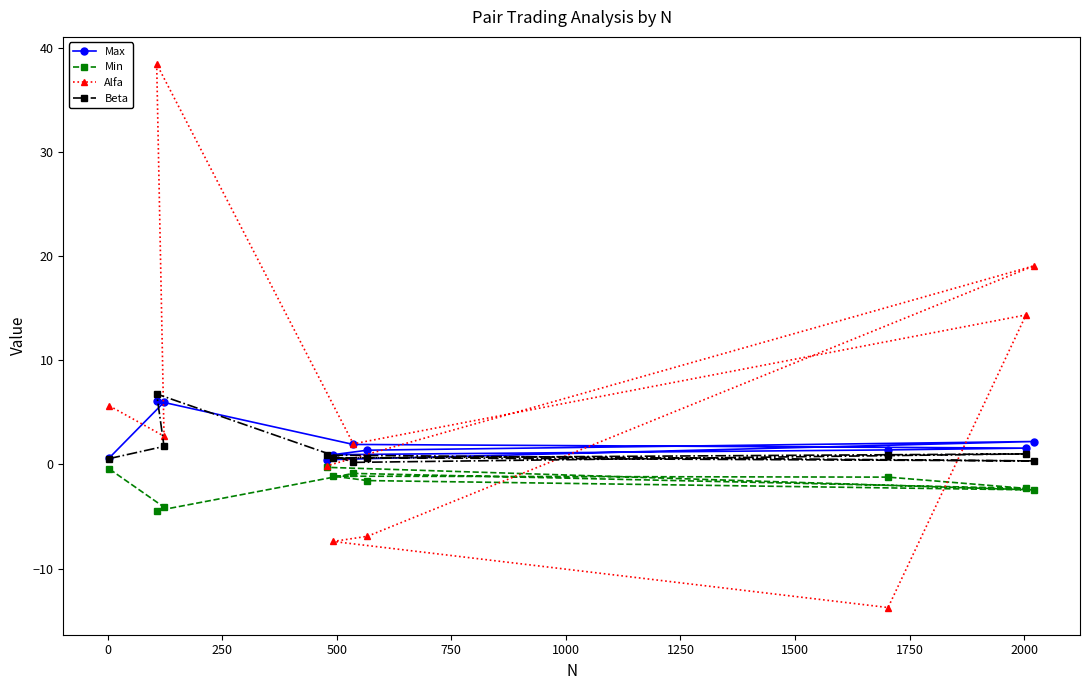

What are all the series names shown in the legend?

Max, Min, Alfa, Beta